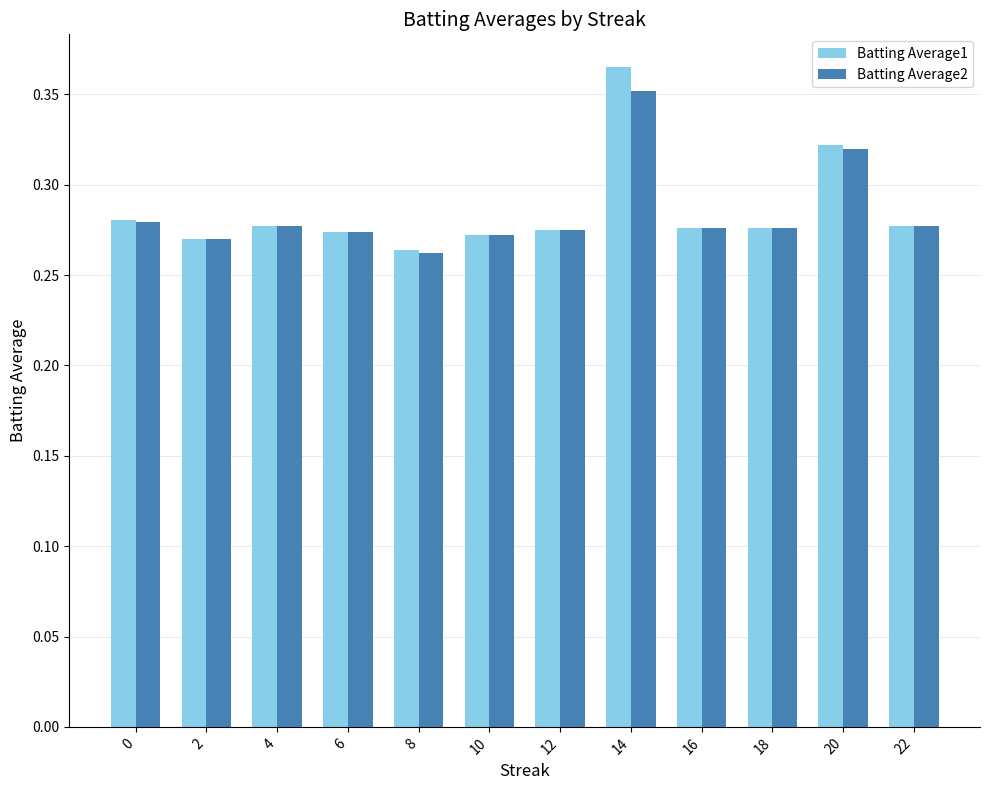

At which category is the sum across all series the highest?

14